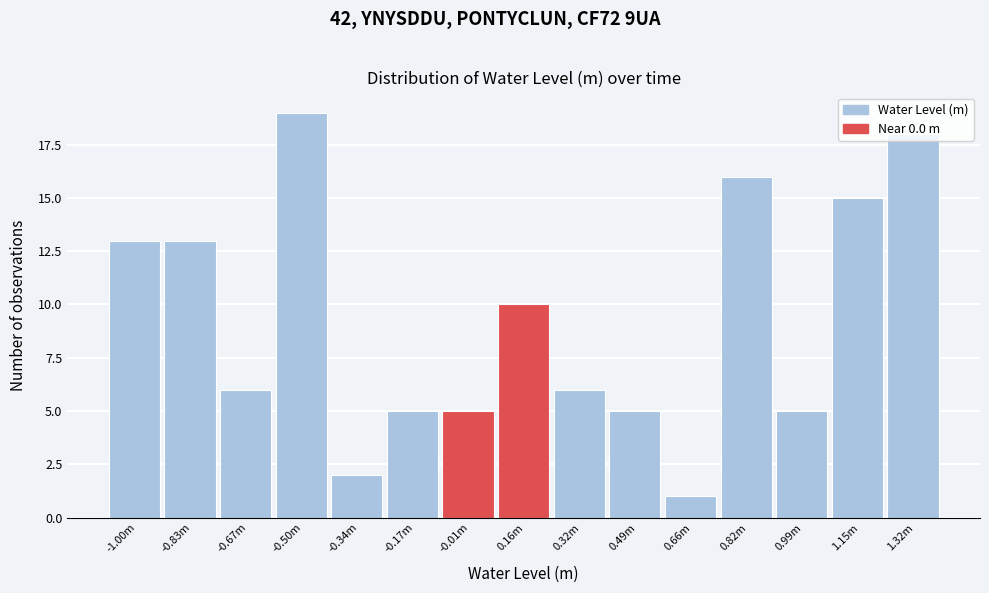

What is the average value?

9